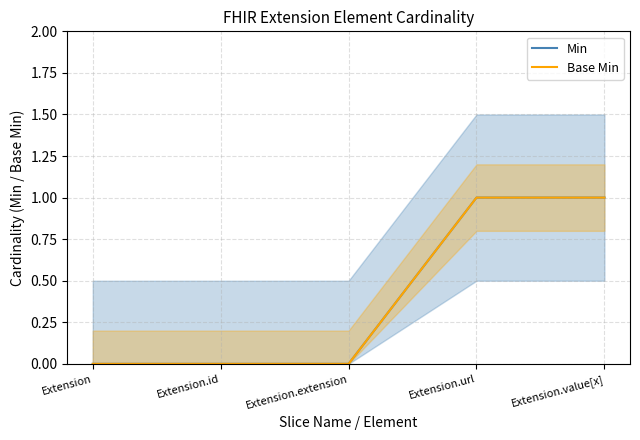

How many distinct data groups are displayed?

2